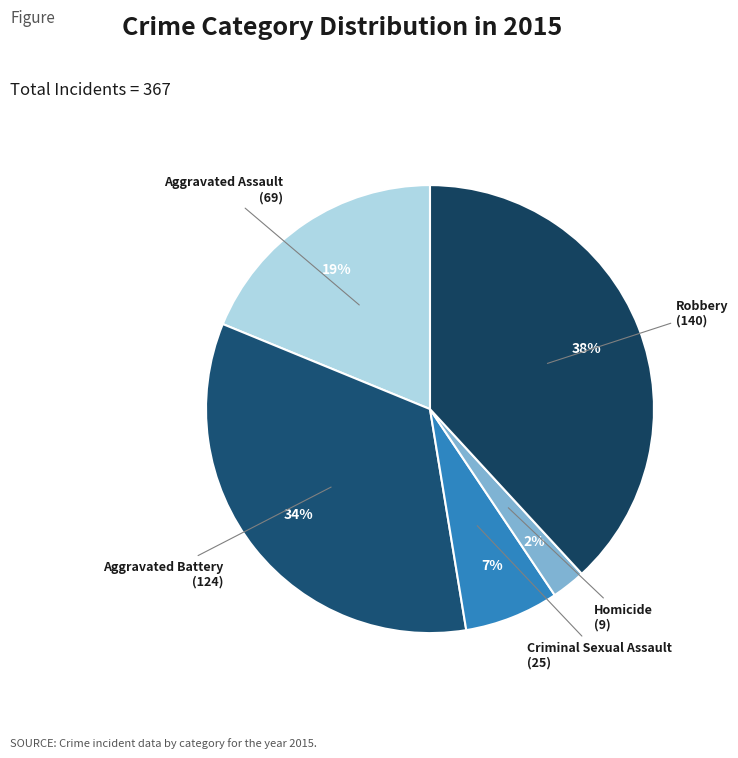

Is the sum of Homicide and Criminal Sexual Assault greater than half?

No